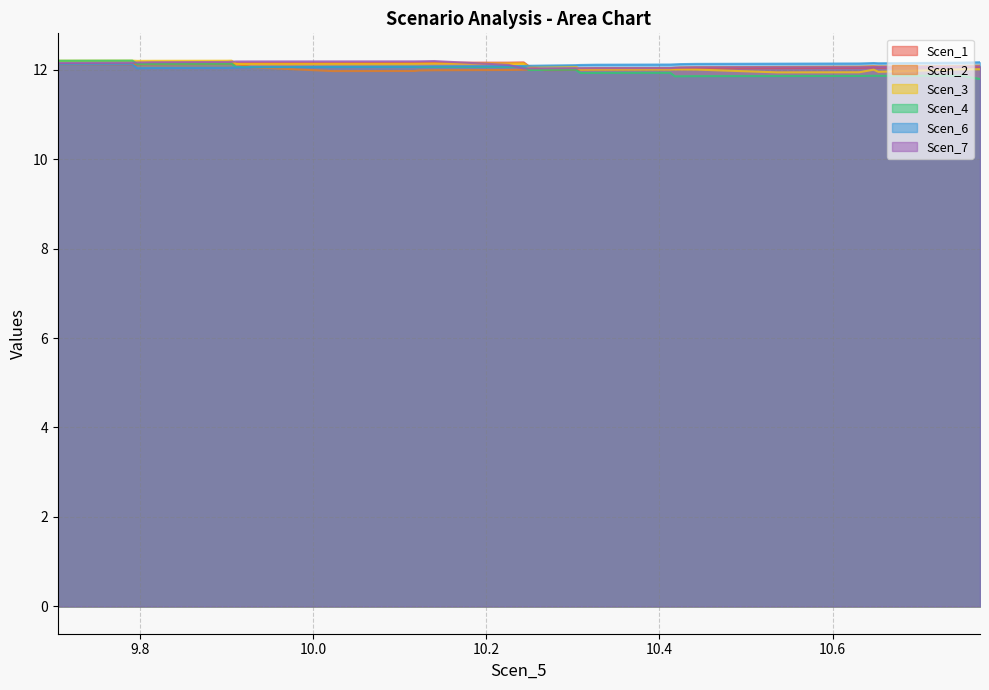

Does the chart display data point markers on the line(s)?

No